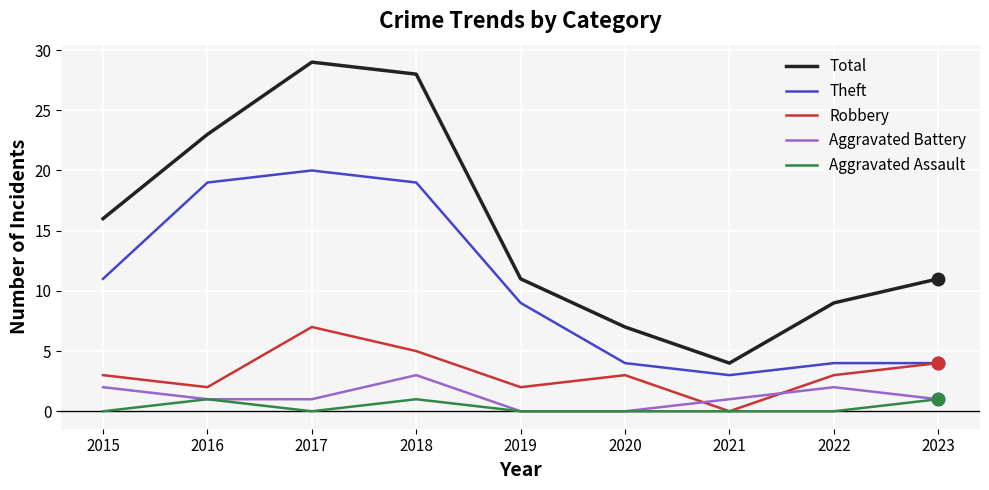

True or false: Total and Aggravated Assault cross at least once.

False